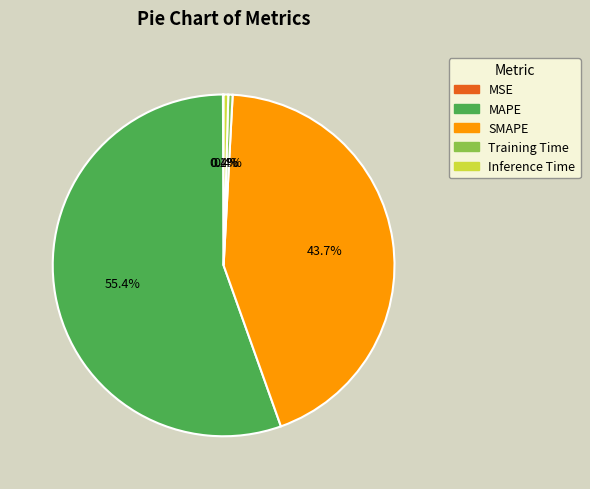

Which category has the biggest portion of the pie?

MAPE